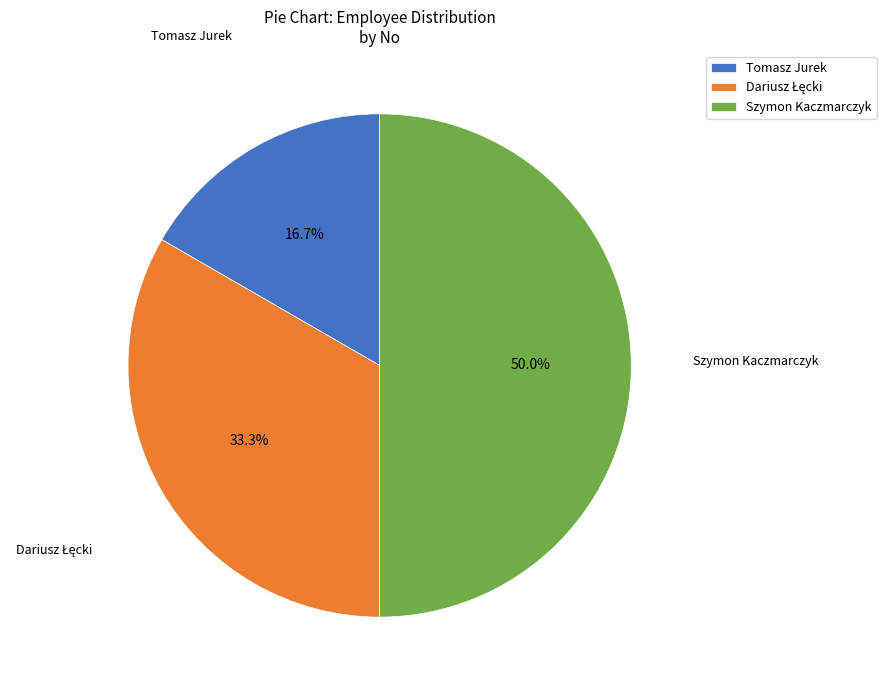

What is the ratio of the value at Szymon Kaczmarczyk to the value at Tomasz Jurek?

3.0